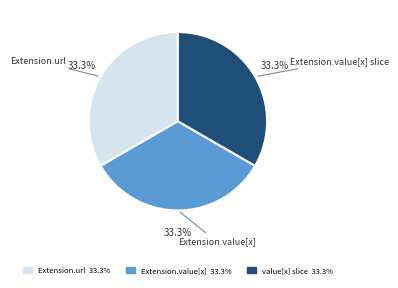

Is there a majority slice in this chart?

No